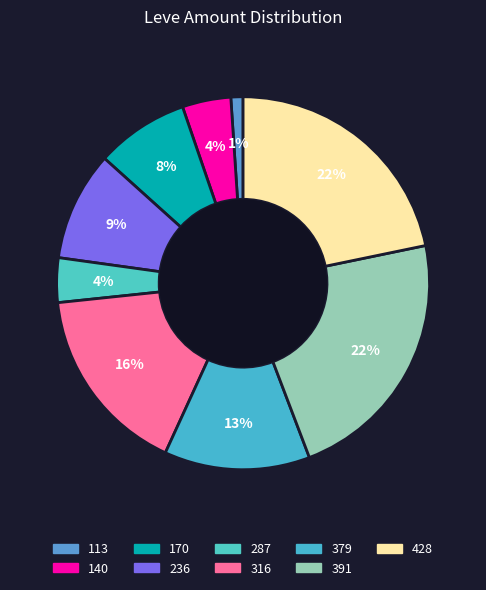

How many segments does this pie chart have?

9